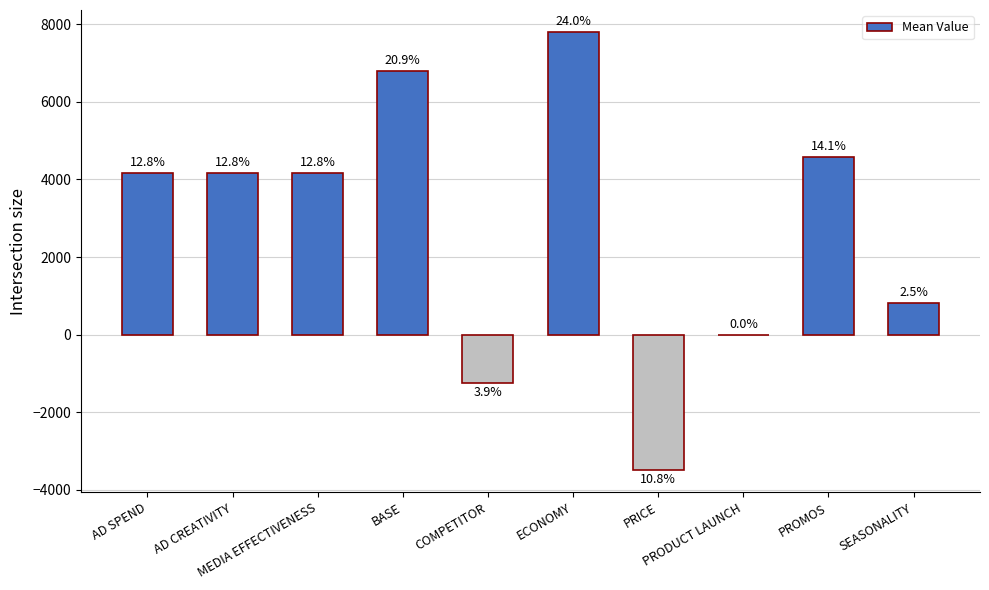

What is the difference between the maximum and minimum values?

11302.9